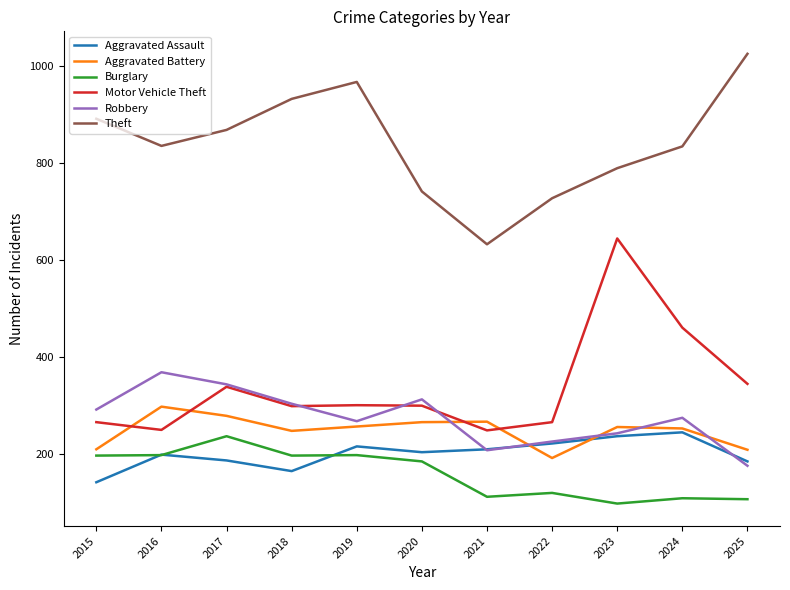

The value of Robbery at 2015 is 387. True or false?

False